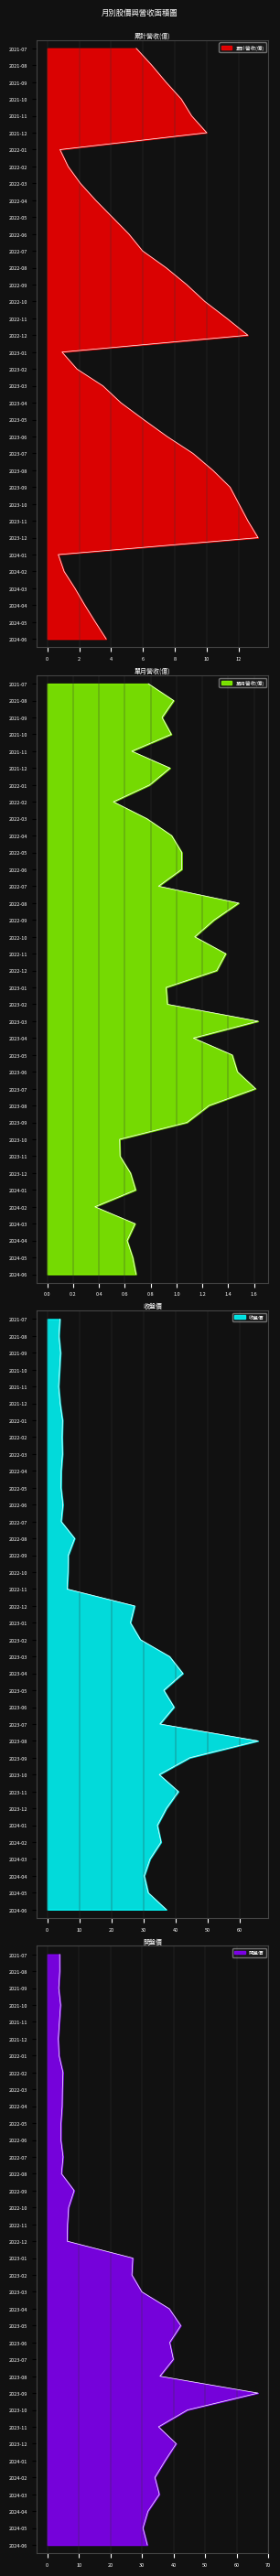

What is the spread (max minus min) of values at 2022-02?

4.4